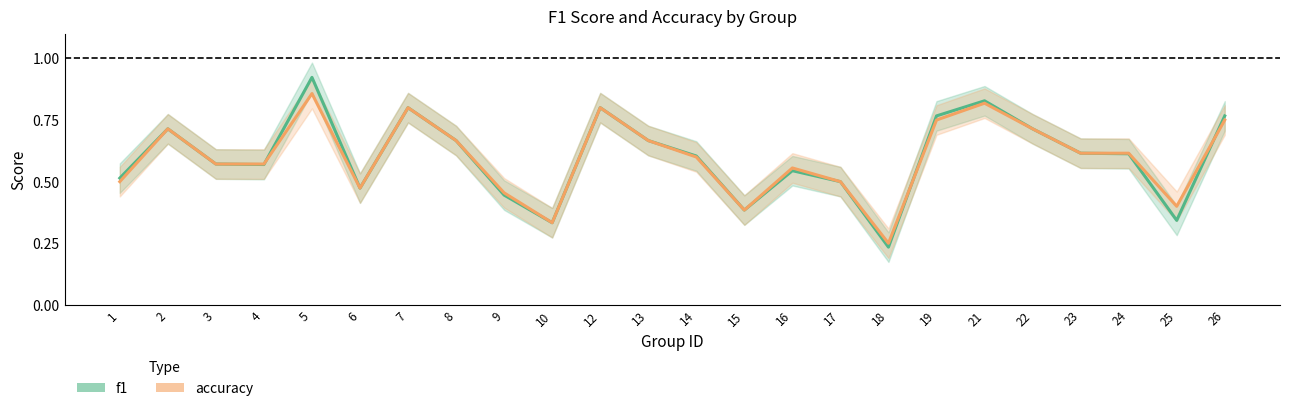

How many accuracy values are between 0 and 1?

24